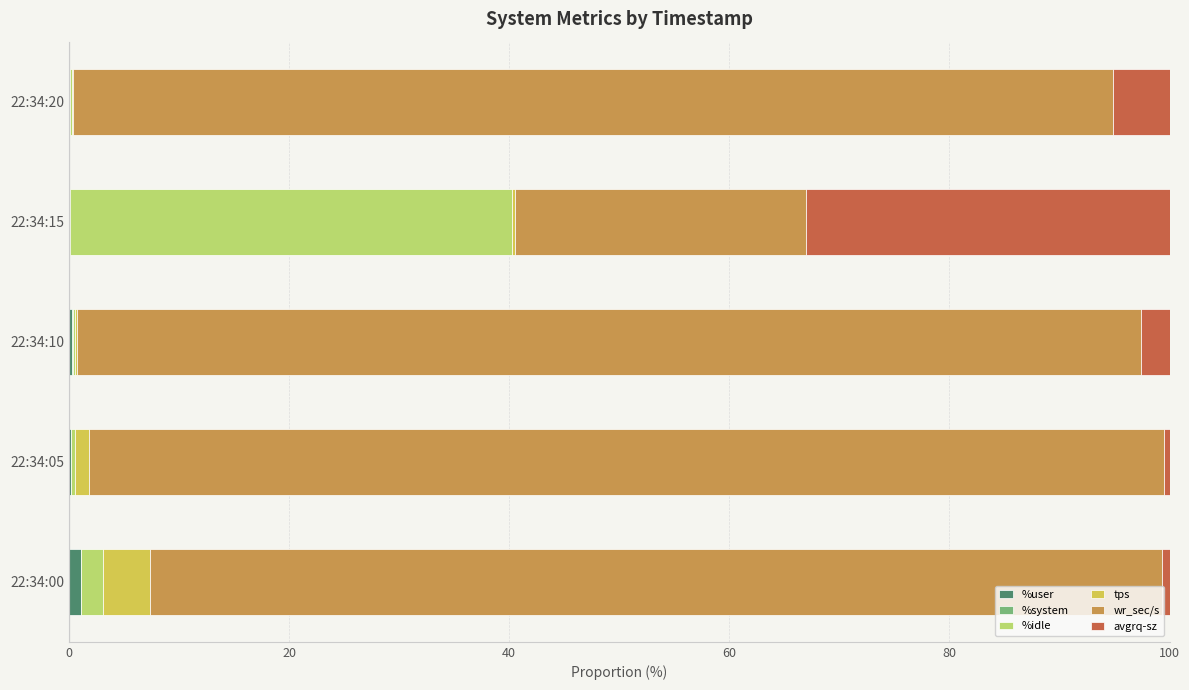

True or false: %user has a value of 0.3 at 22:34:10.

True